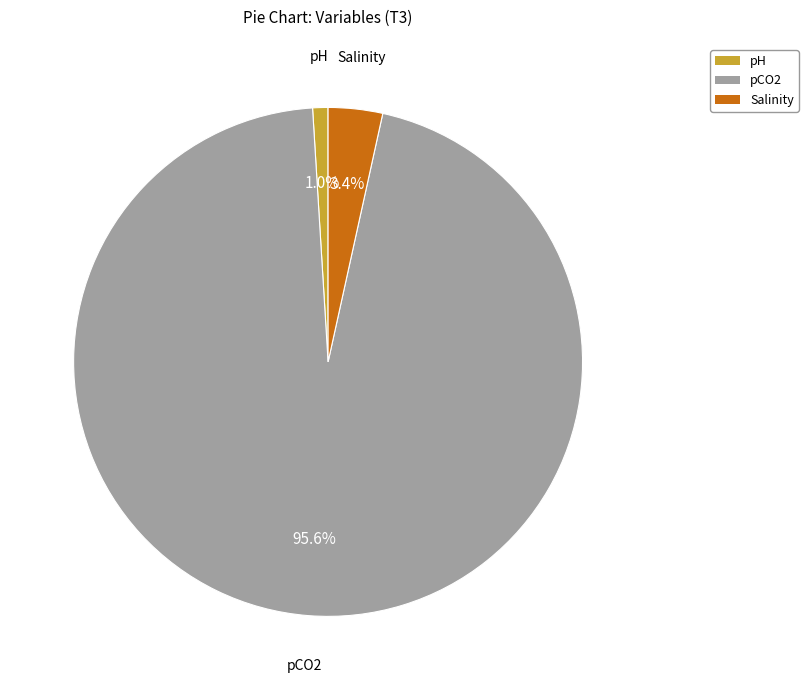

Is there a majority slice in this chart?

Yes